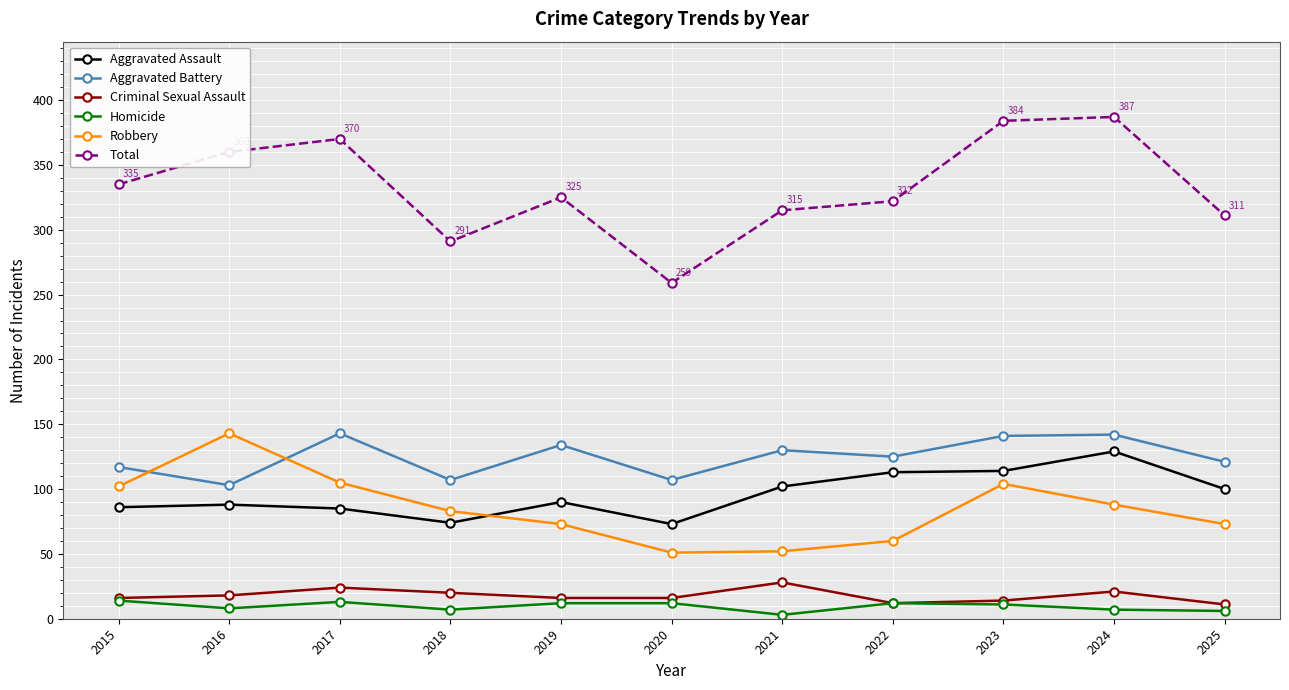

True or false: Criminal Sexual Assault and Aggravated Assault intersect in this chart.

False